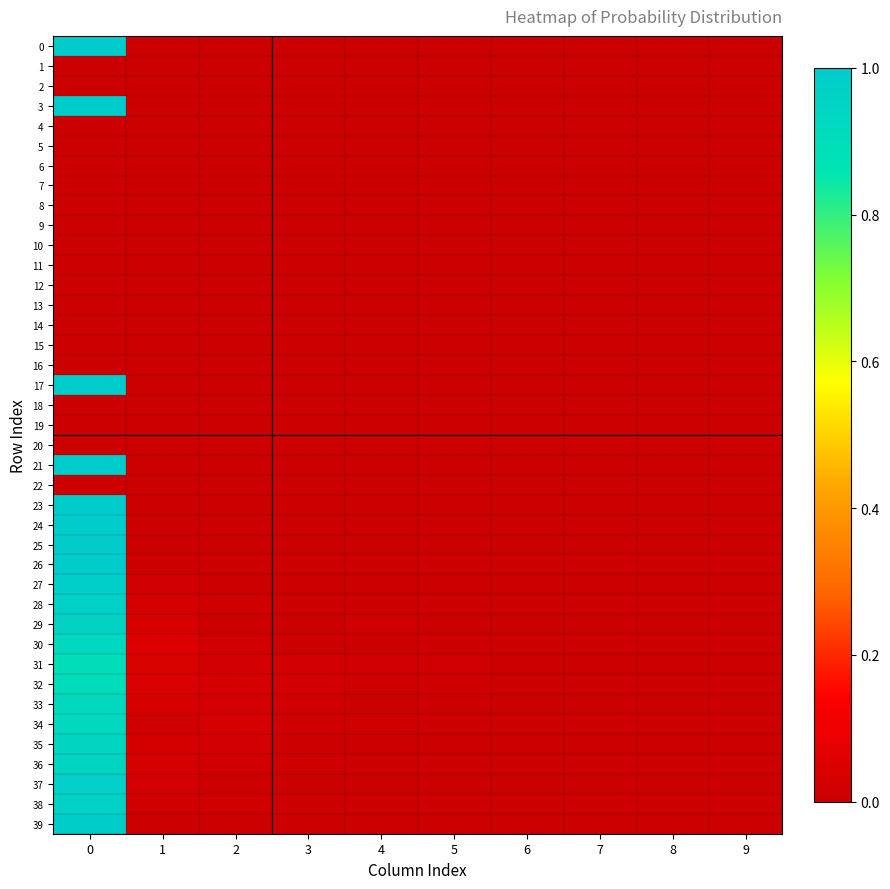

Rank the series by their maximum value, from lowest to highest.

1, 2, 4, 5, 6, 7, 8, 9, 10, 11, 12, 13, 14, 15, 16, 18, 19, 20, 22, 31, 32, 33, 34, 30, 35, 36, 29, 28, 38, 37, 27, 39, 25, 0, 3, 17, 21, 23, 24, 26